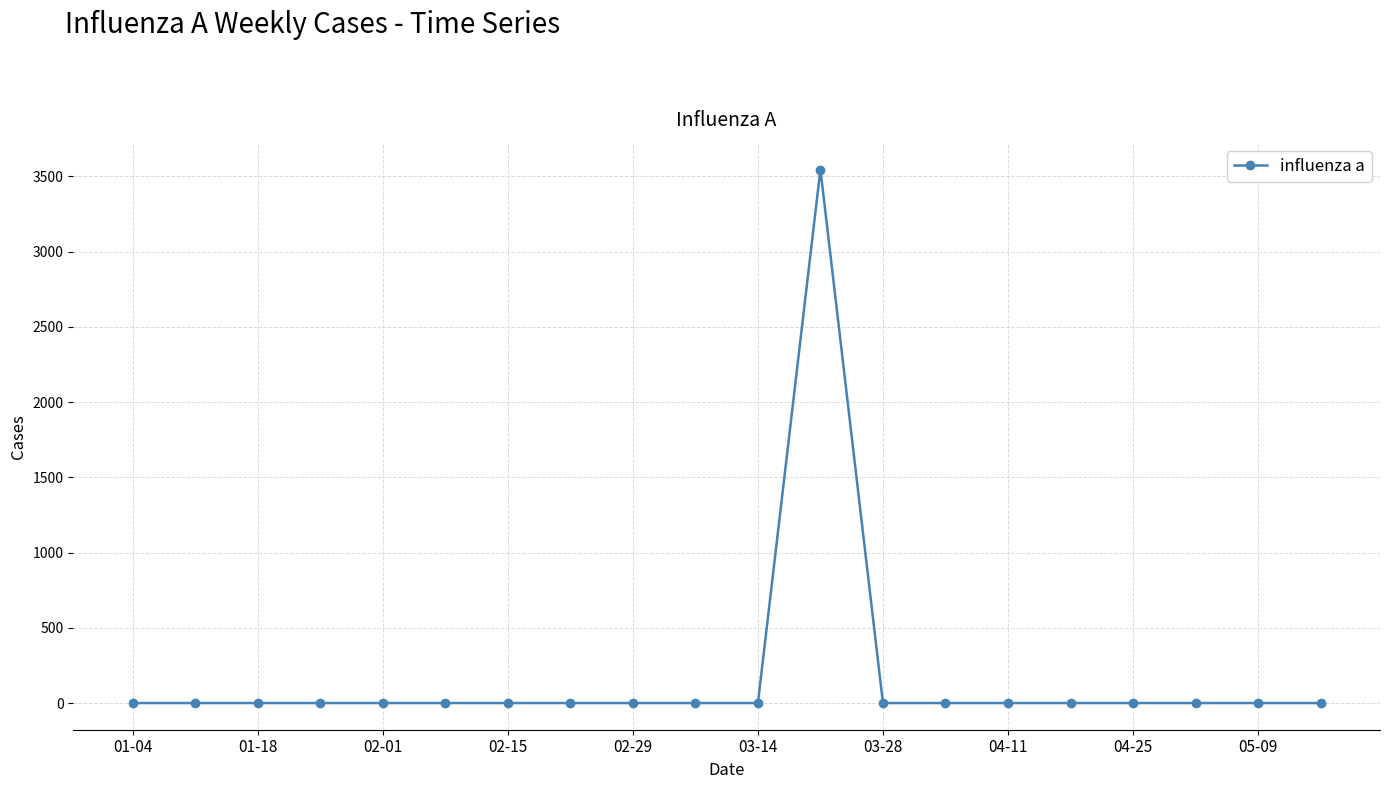

How many lines are shown in the chart?

1